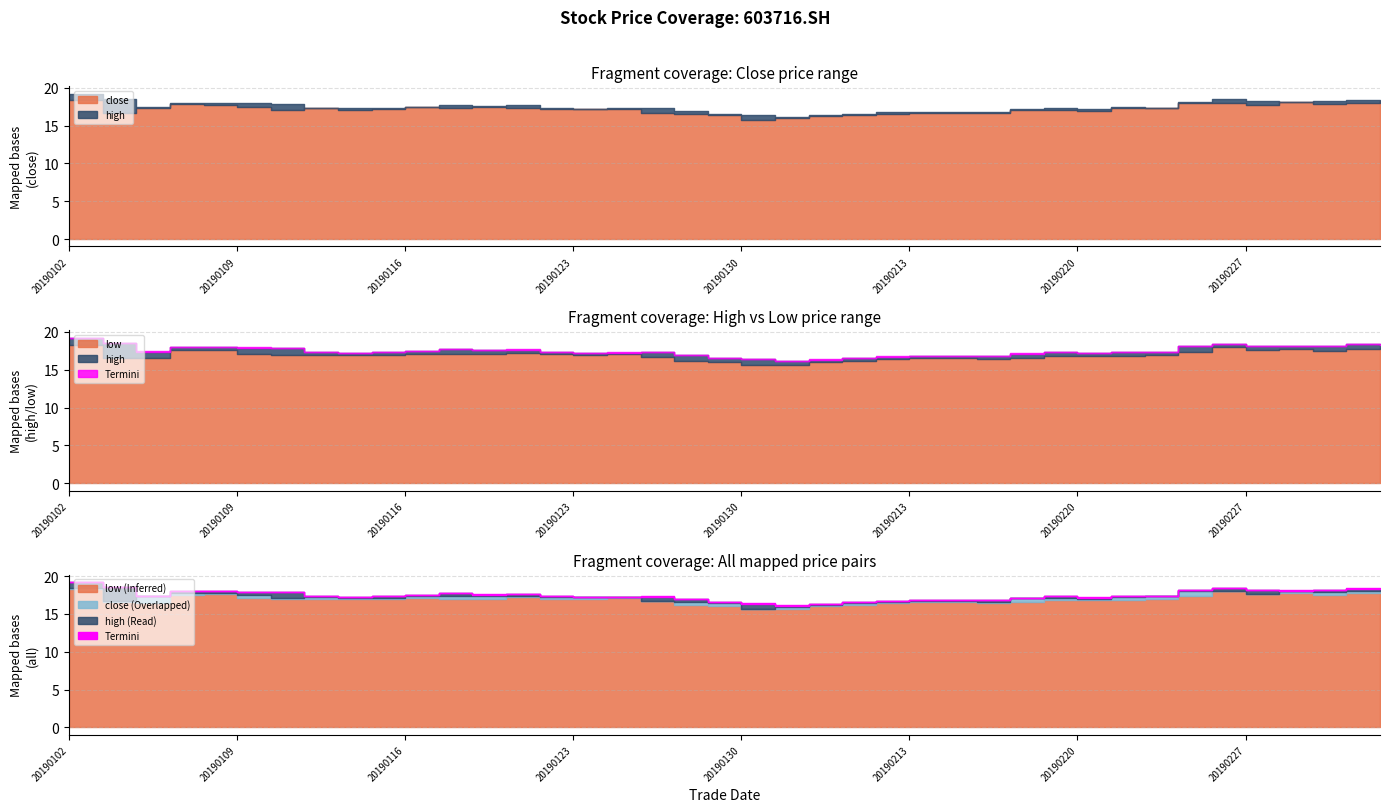

What is the value of the low point at the 15th from the left?

17.0